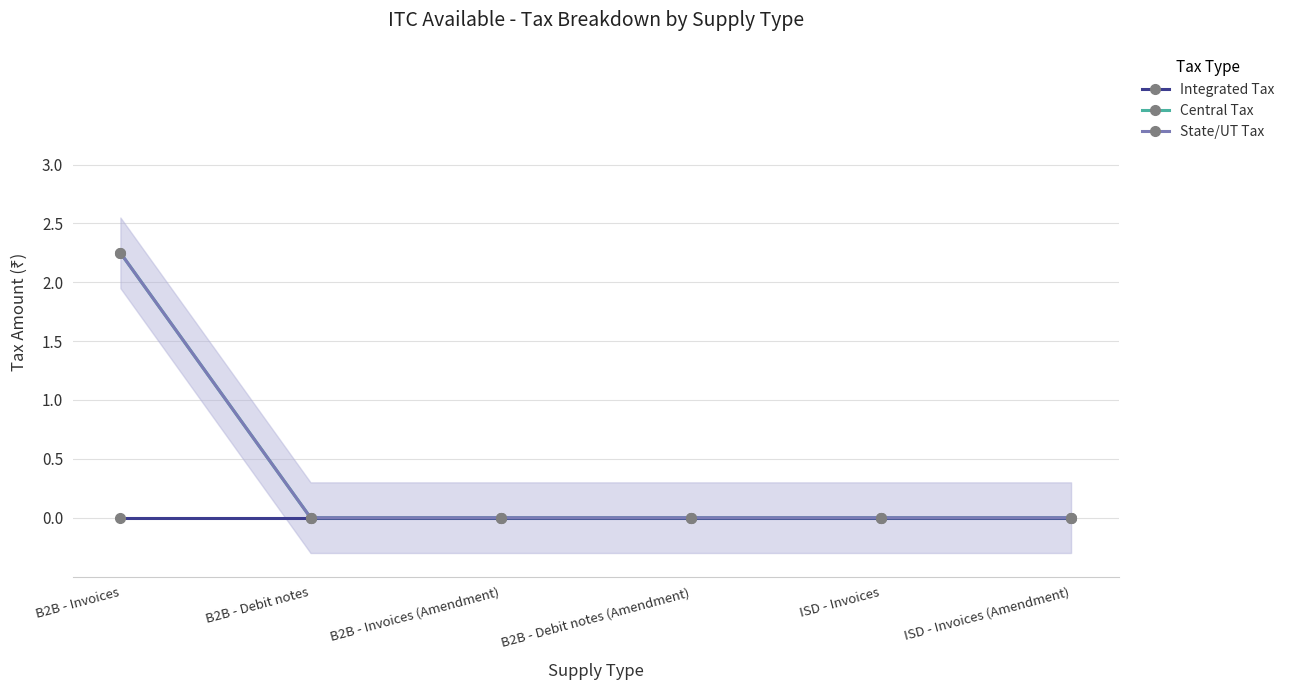

What value does the Central Tax series have at B2B - Invoices?

2.2